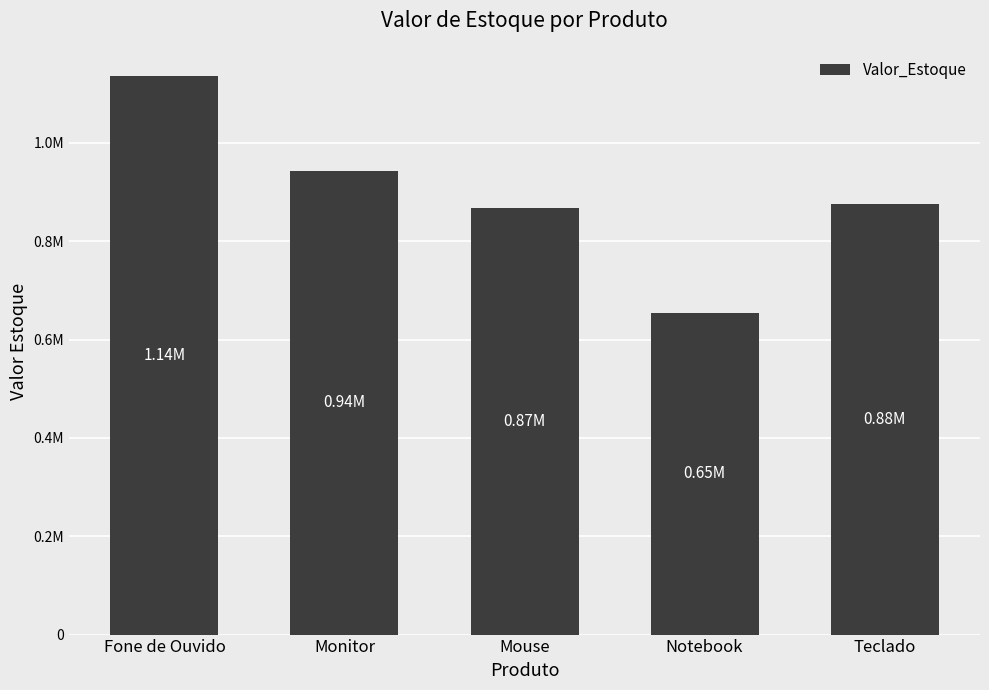

True or false: the data shows 585513.6 at Teclado.

False